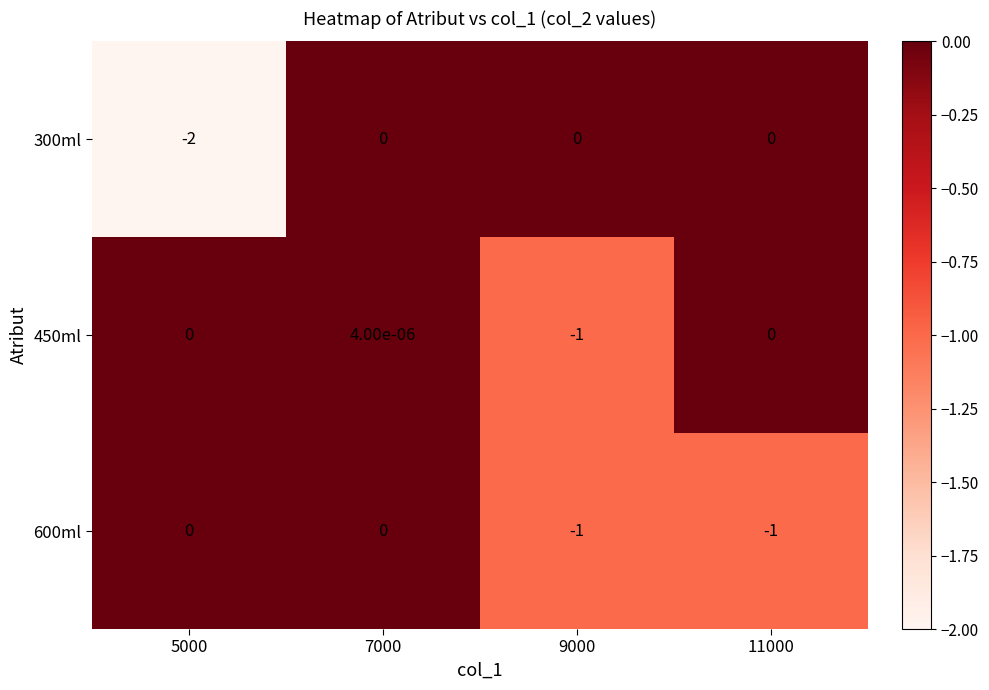

What is the minimum value shown in the chart?

-2.0